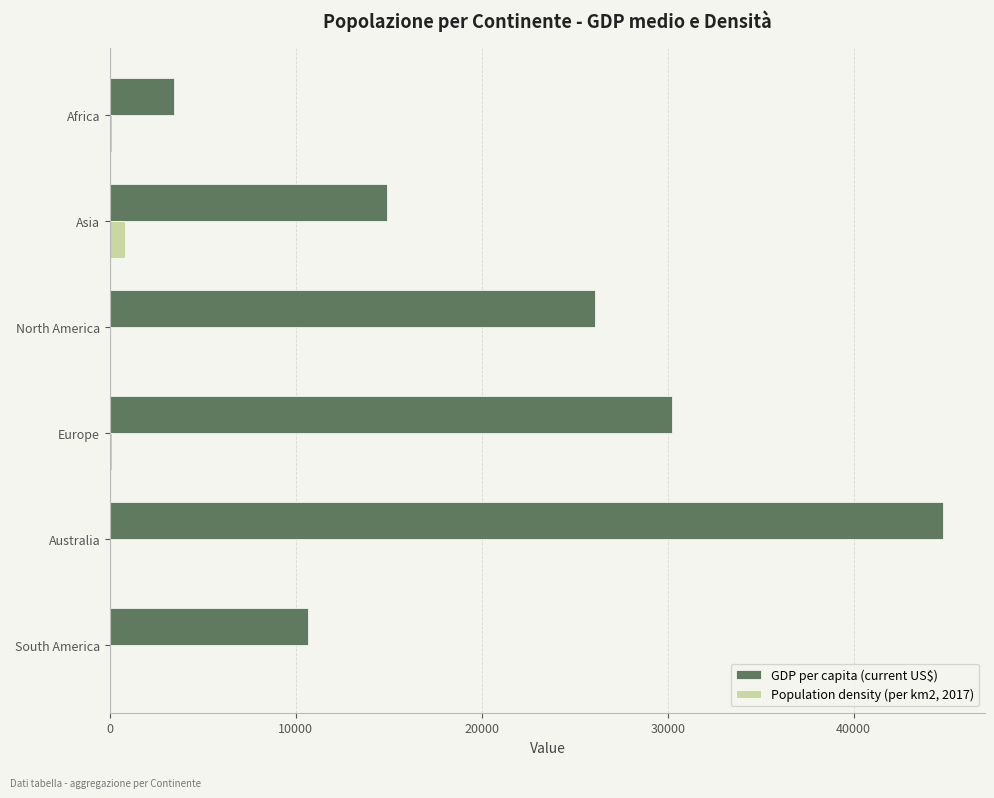

Between Australia and Europe, which series saw the biggest shift?

GDP per capita (current US$)